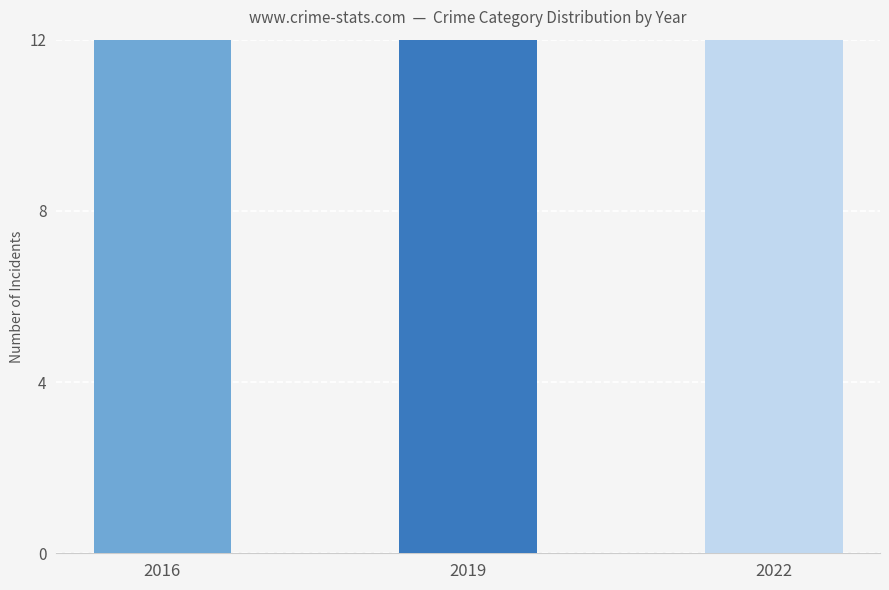

What is the change in value from 2019 to 2022?

+6